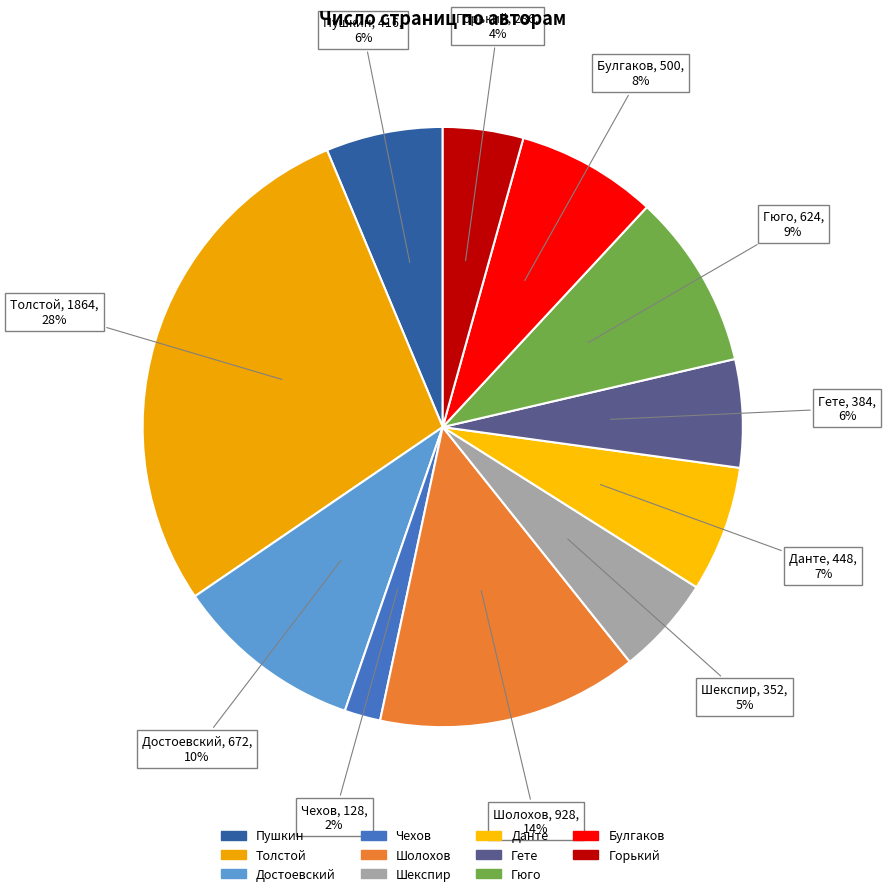

To the nearest percent, what portion does Гете represent?

6%